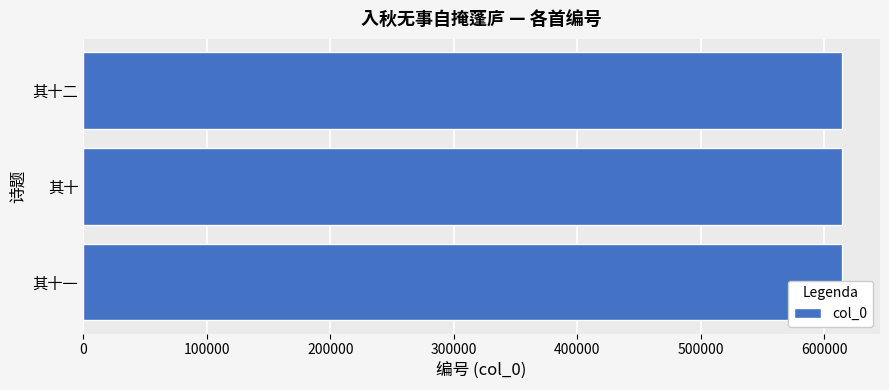

How many categories are shown in the chart?

3